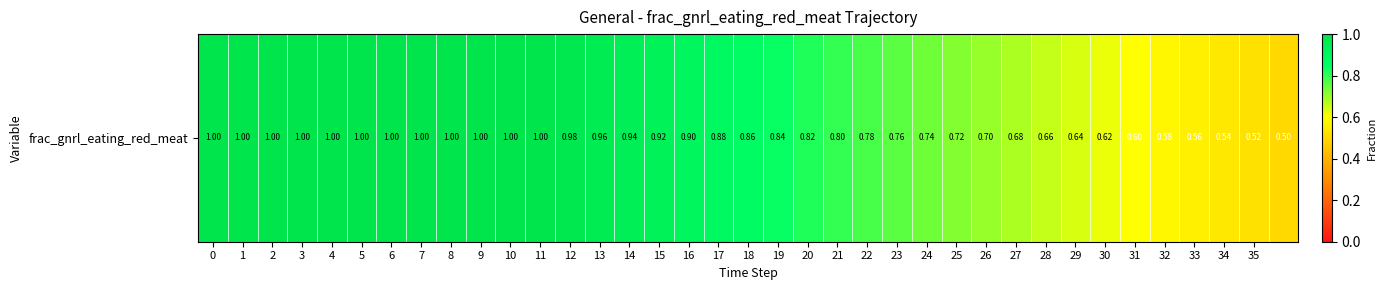

Which has a higher value, 7 or 0?

7